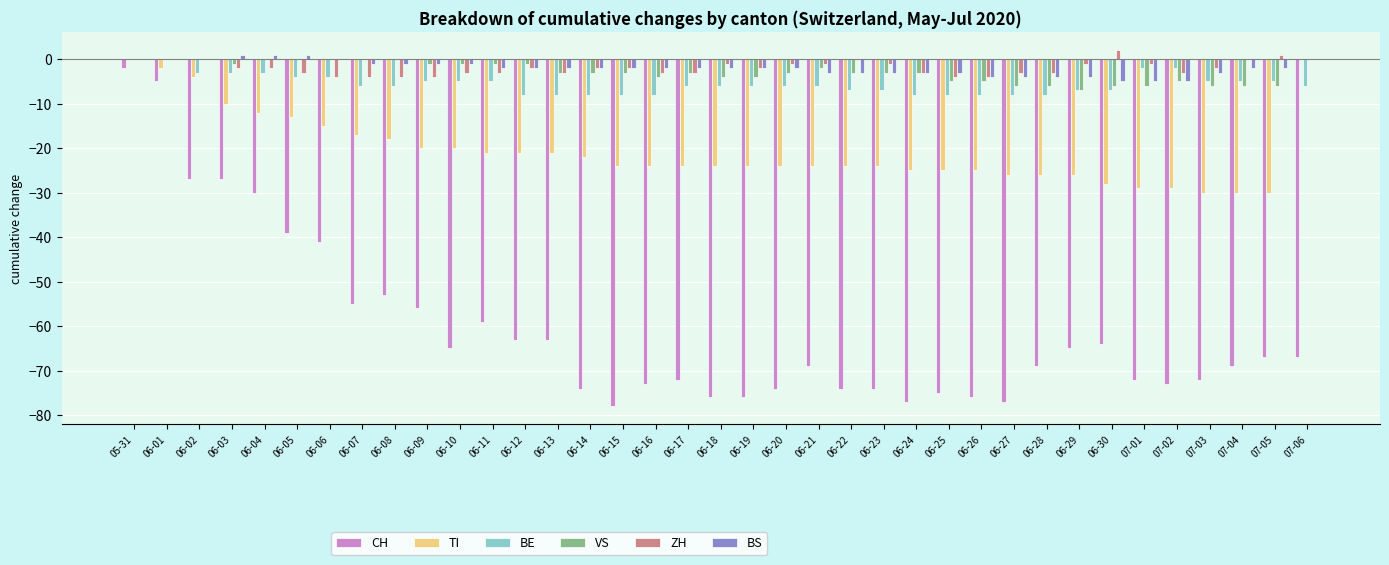

Is it true that CH equals -67 at 07-06?

True